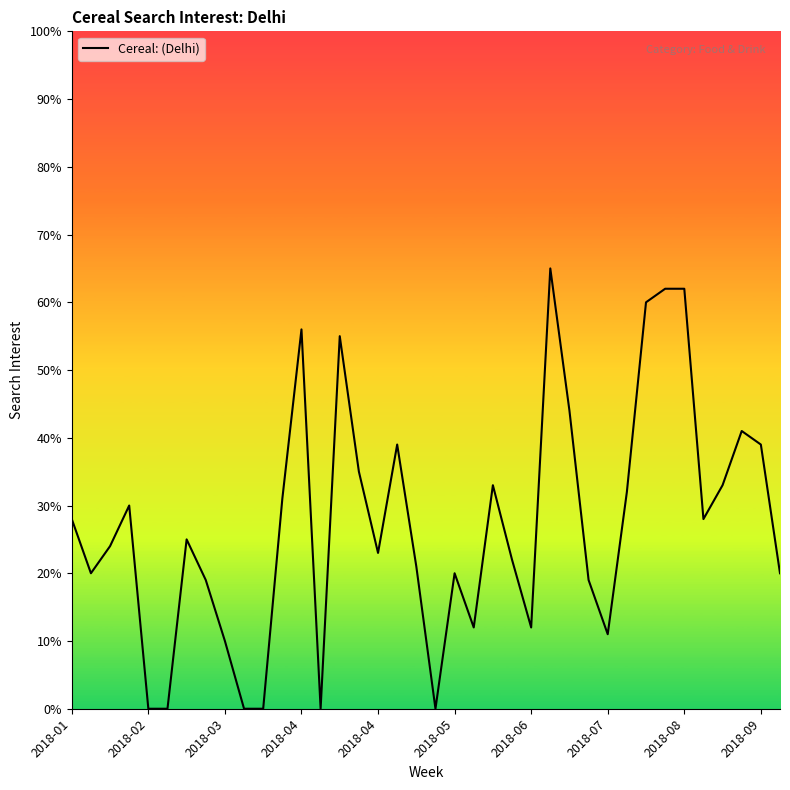

What is the greatest value displayed?

65